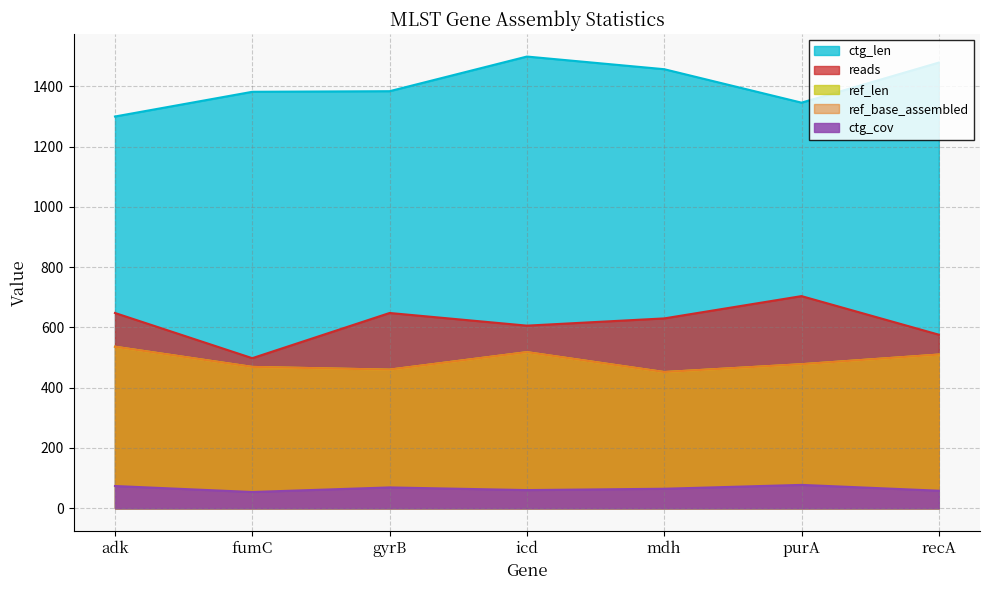

How many values in the ref_base_assembled series exceed 478?

3